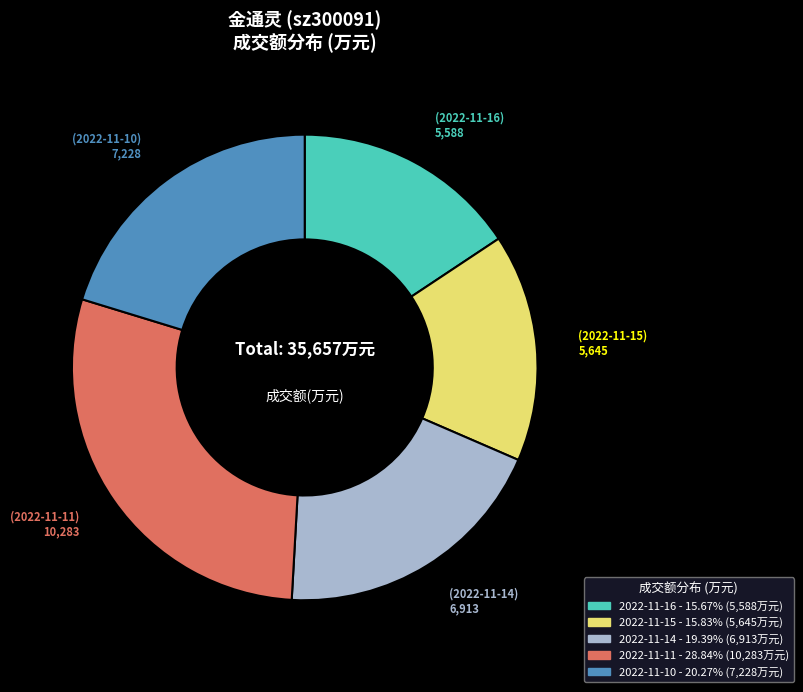

Is there a majority slice in this chart?

No